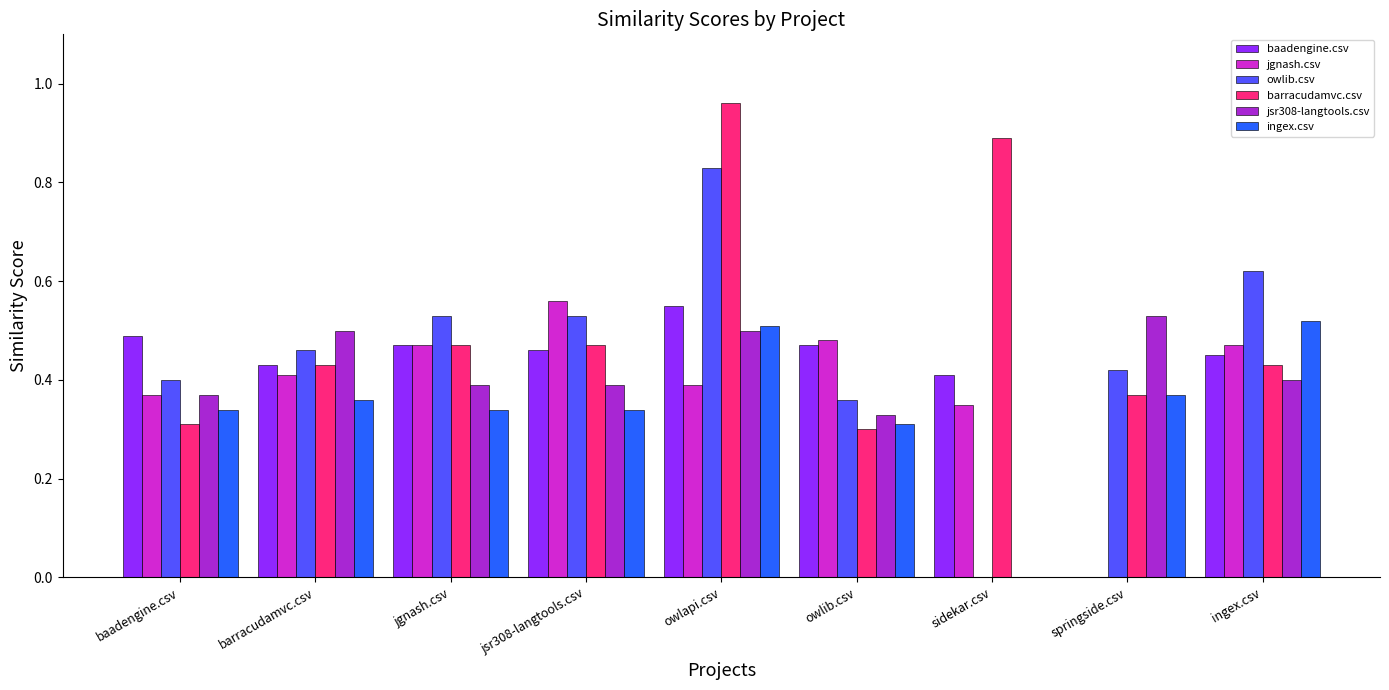

The value of jsr308-langtools.csv at jgnash.csv is 0.1. True or false?

False